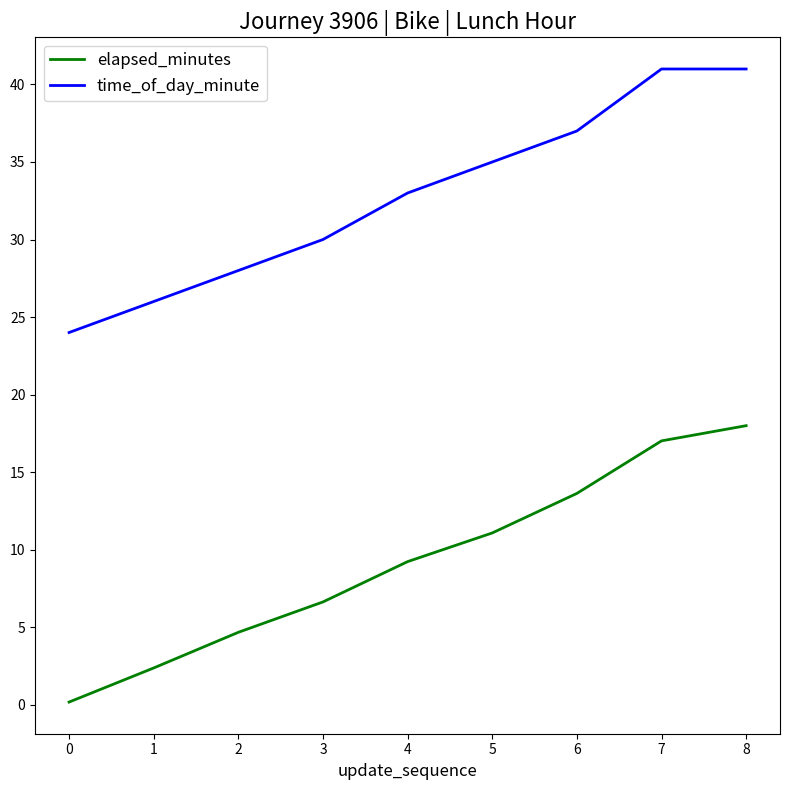

Count the time_of_day_minute values in the range 28 to 37.

5